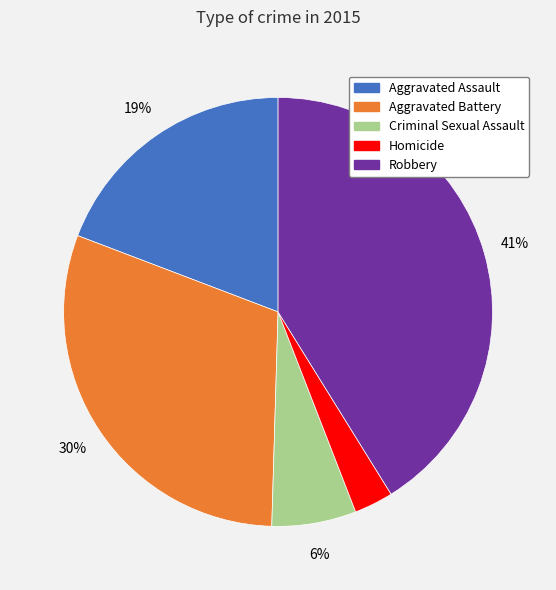

Rank the categories by value from highest to lowest.

Robbery, Aggravated Battery, Aggravated Assault, Criminal Sexual Assault, Homicide